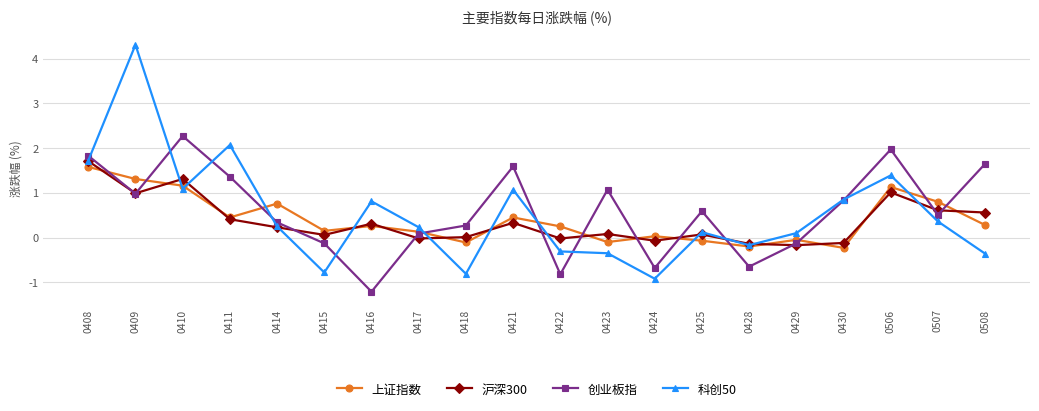

What is the total value across all series at 0422?

-0.9